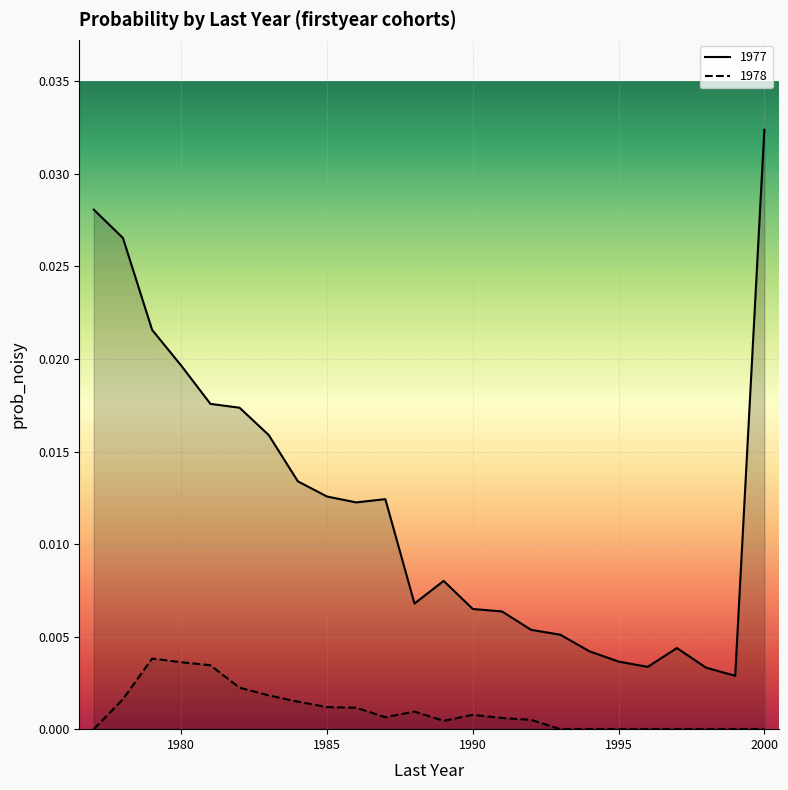

Which has a higher value, 1992 or 1981?

1981